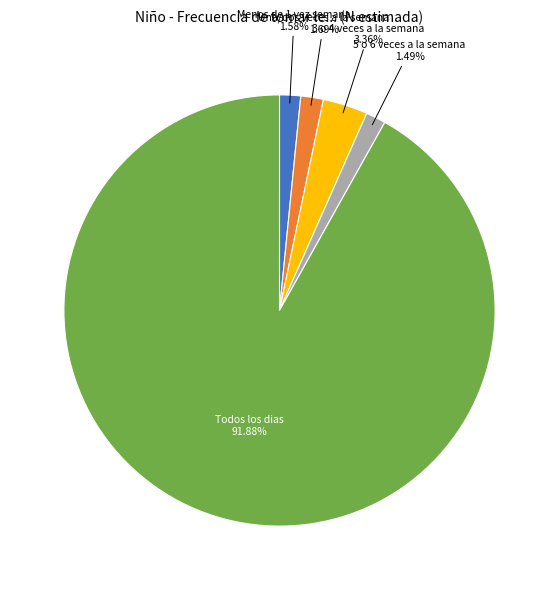

Is there any slice that represents more than half of the pie?

Yes